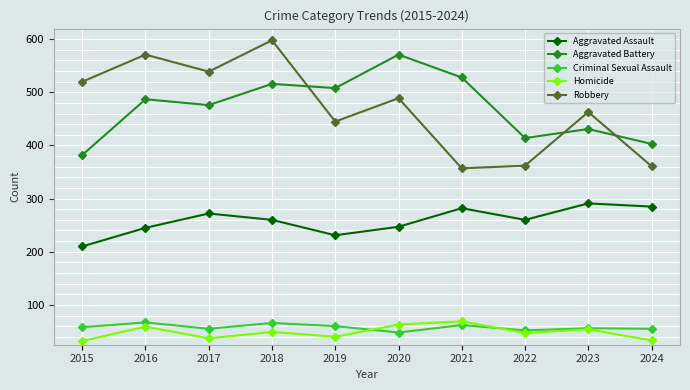

What is the maximum value shown in the chart?

598